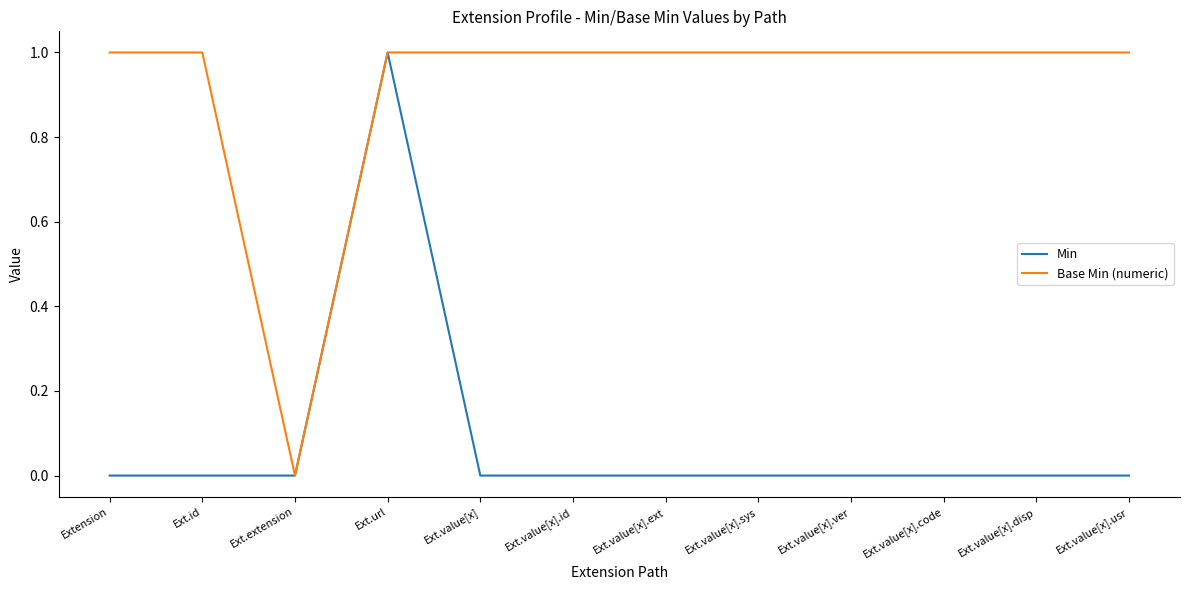

What position from the left is Ext.extension?

3